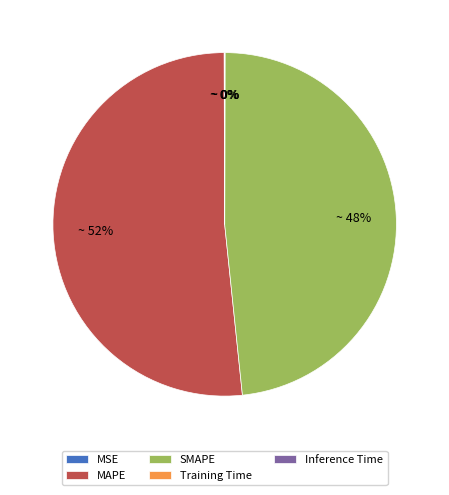

What is the largest slice in the pie chart?

MAPE